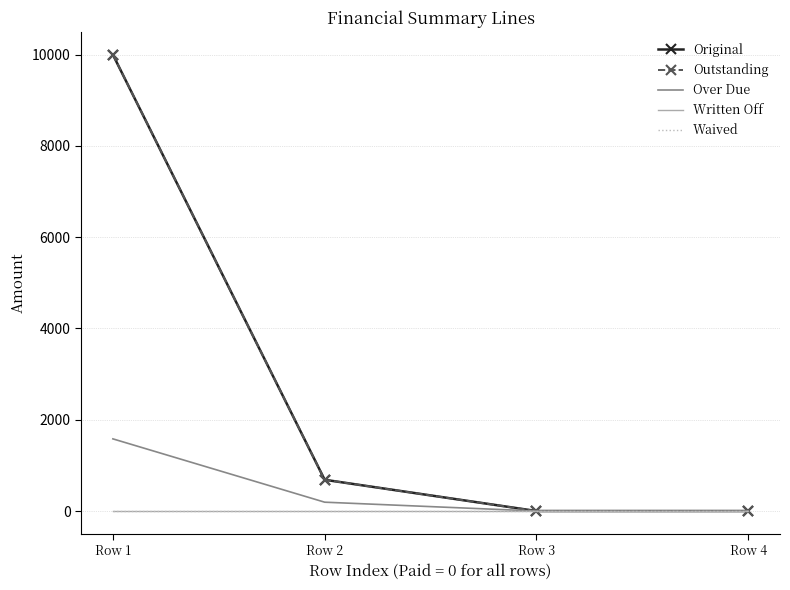

True or false: Outstanding has more than 2 interior local peaks.

False